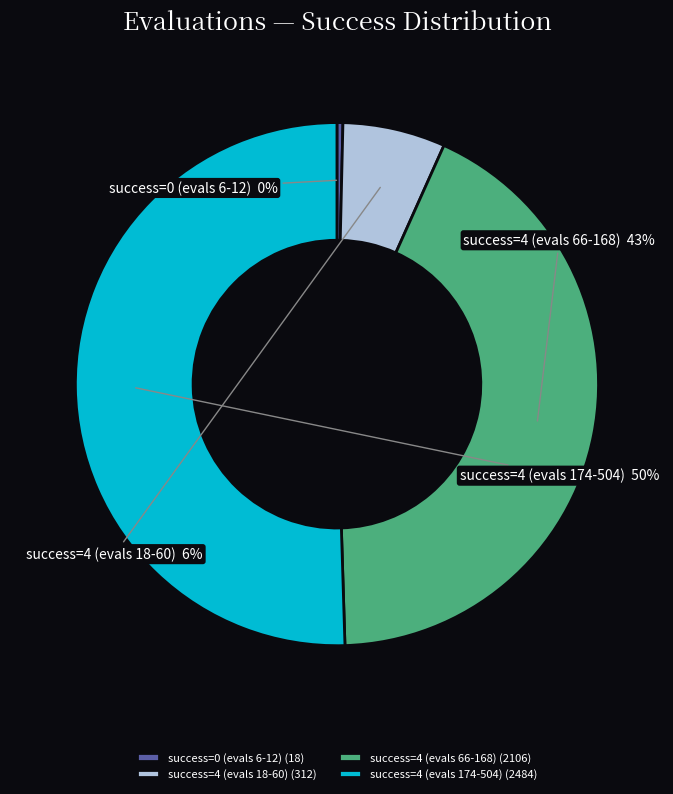

Is there any slice that represents more than half of the pie?

Yes